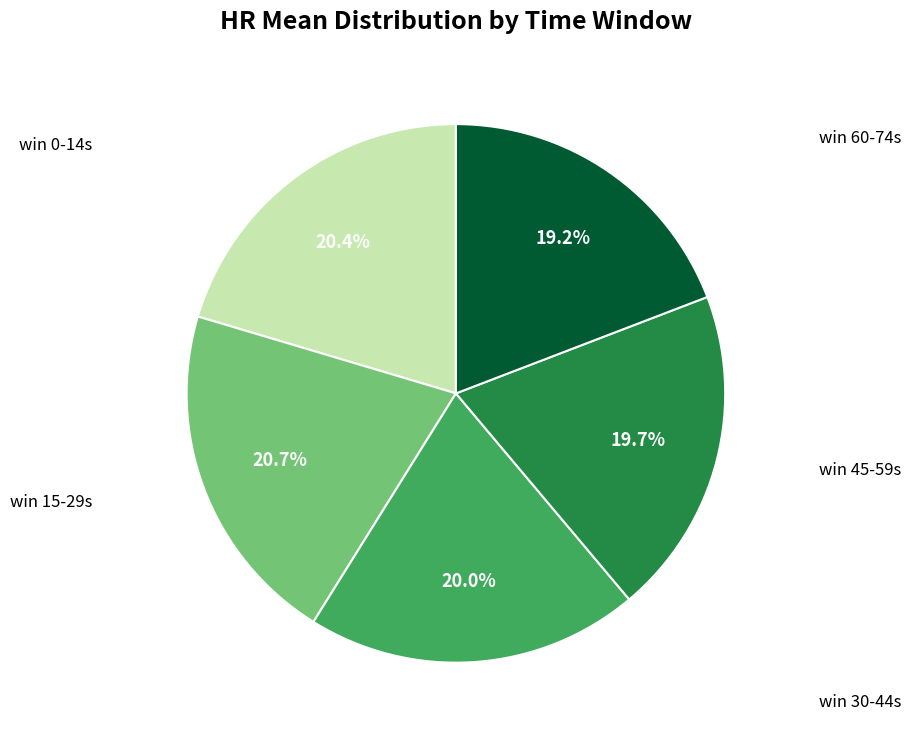

Is there a majority slice in this chart?

No